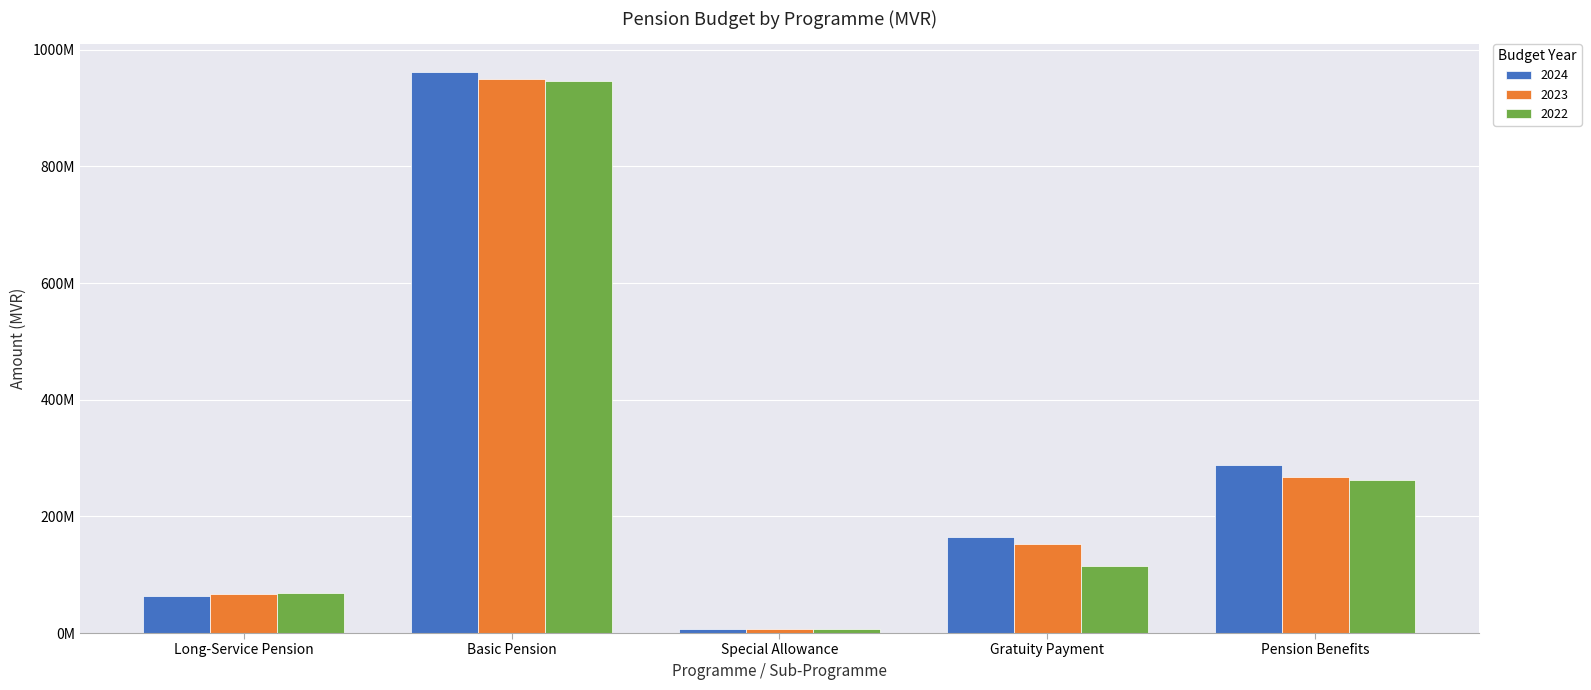

What is the difference between the second highest and minimum values in the 2022 series?

255540964